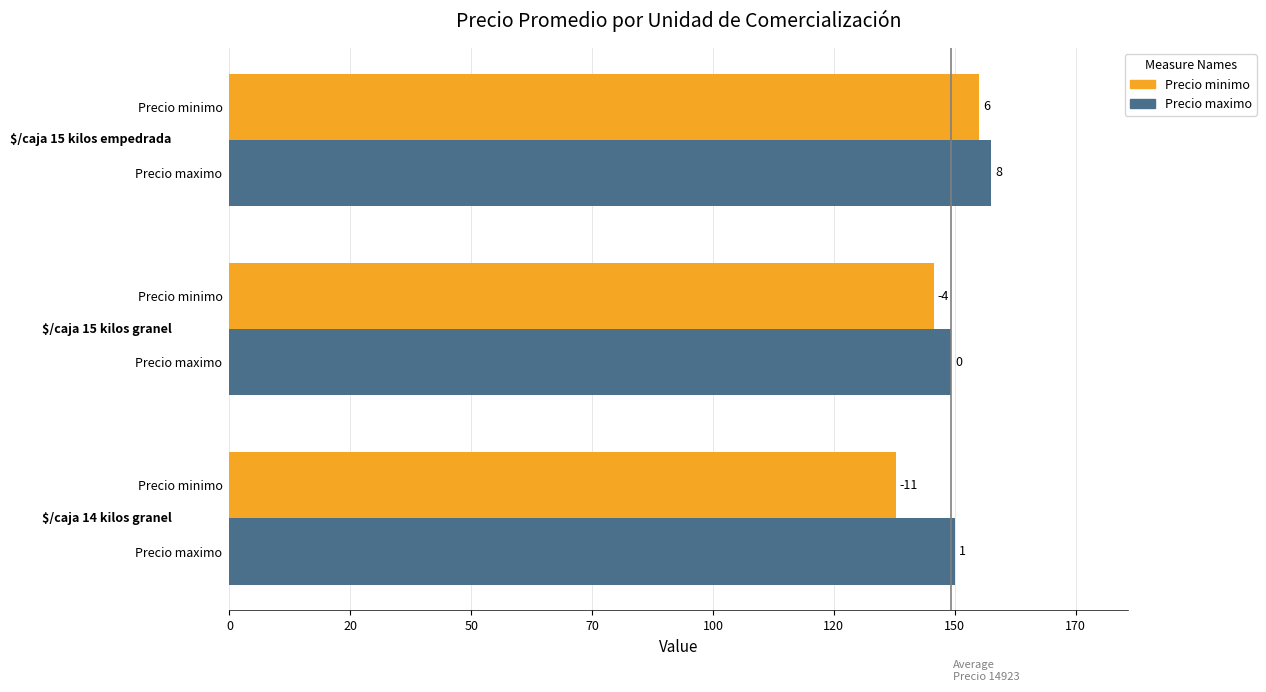

What are all the series names shown in the legend?

Precio minimo, Precio maximo